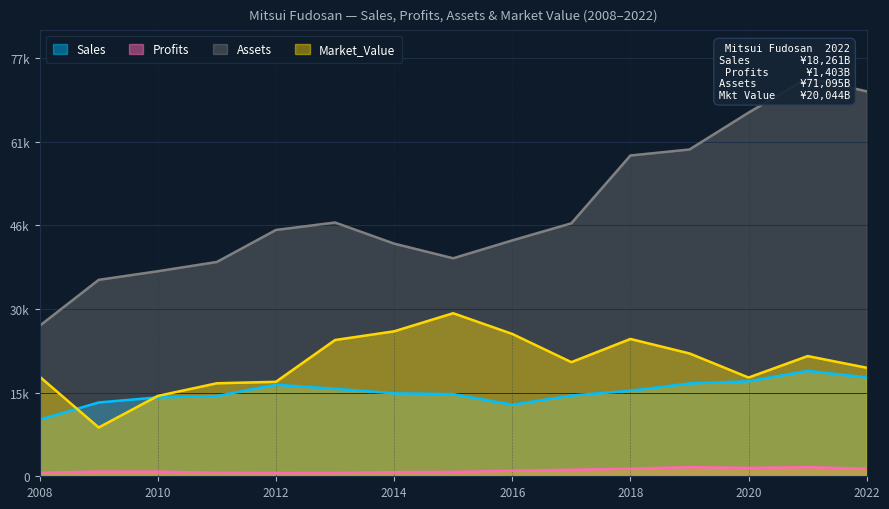

True or false: Sales and Assets cross at least once.

False